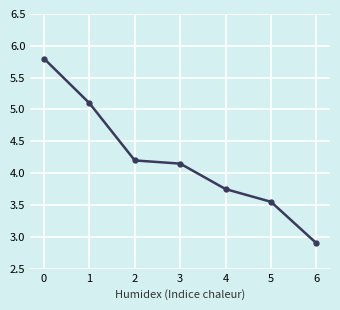

Count the number of values greater than 4.

4